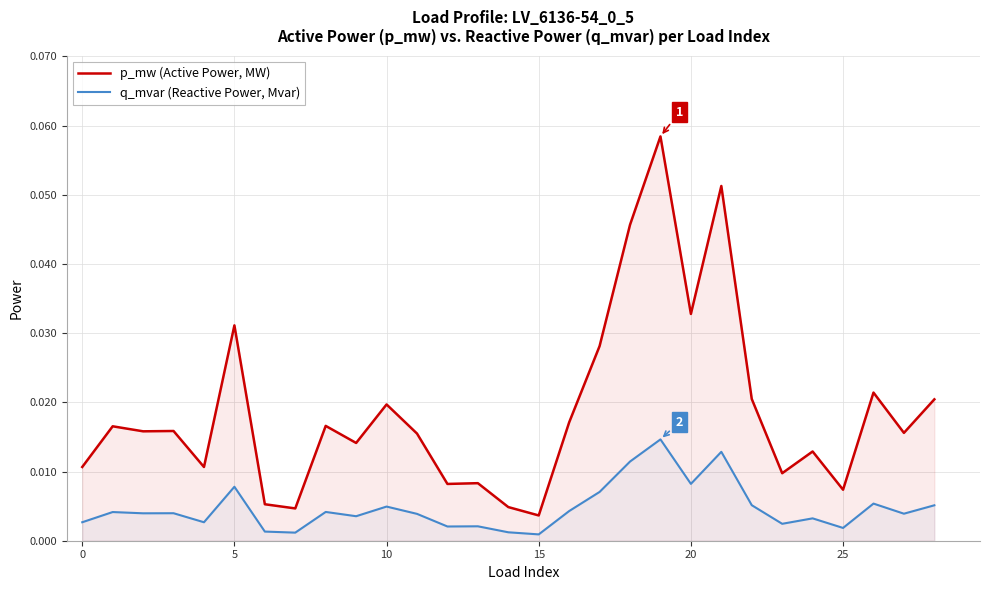

How many lines are shown in the chart?

2